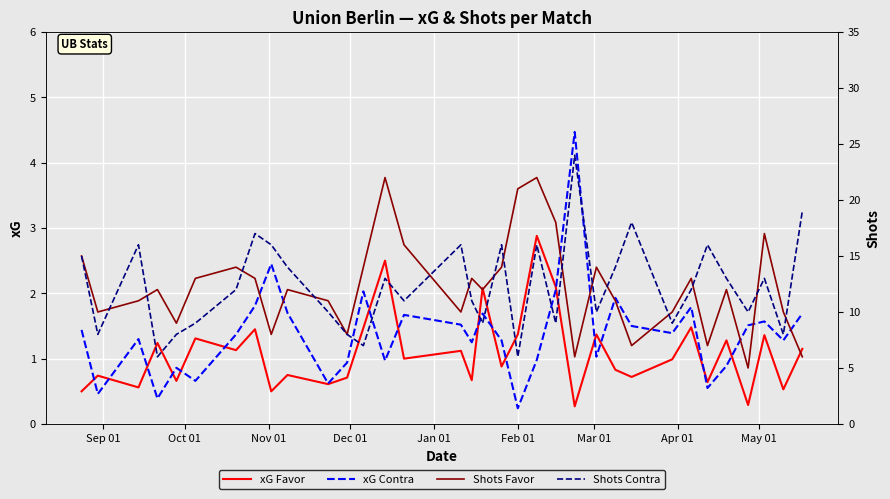

How many lines are shown in the chart?

4